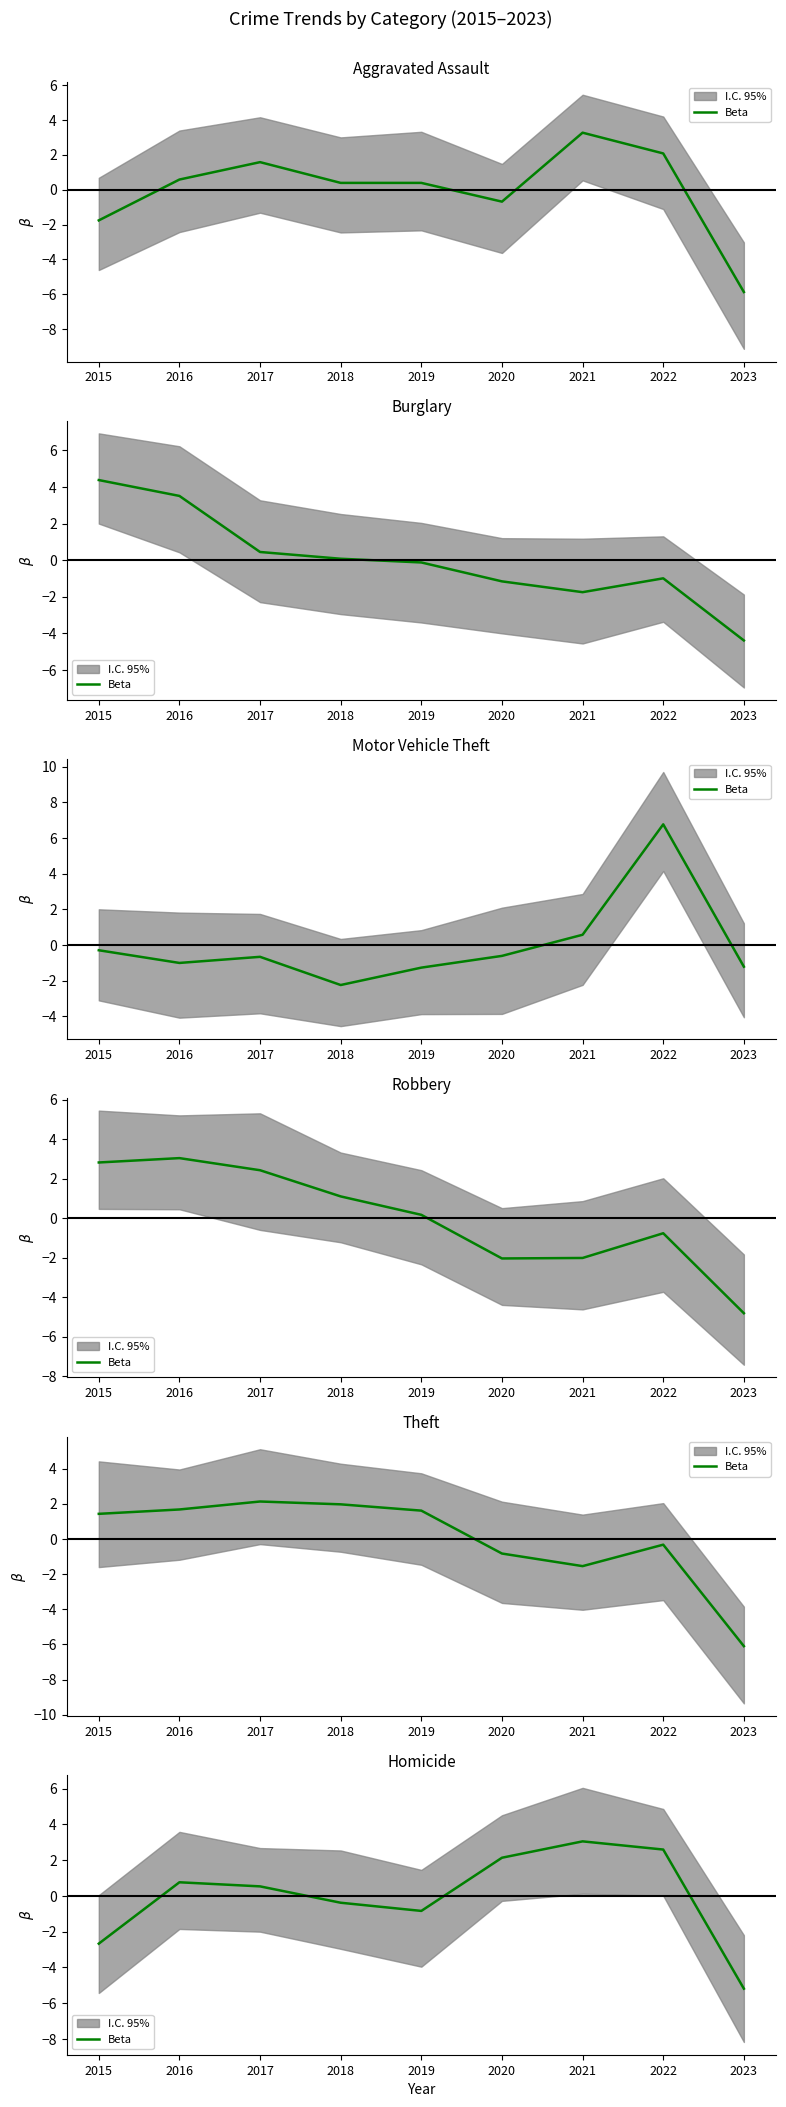

Reading left to right, extract all data points from this chart.

-2.7	0.8	0.5	-0.4	-0.8	2.1	3.0	2.6	-5.2